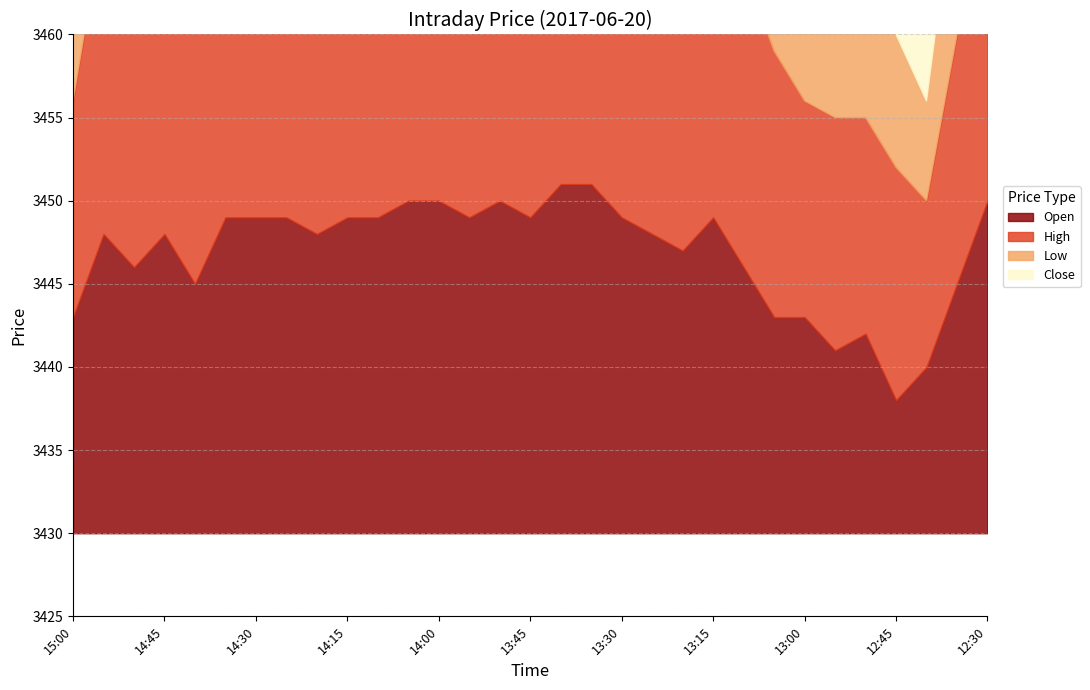

What is the total value across all series at 13:25?

13794